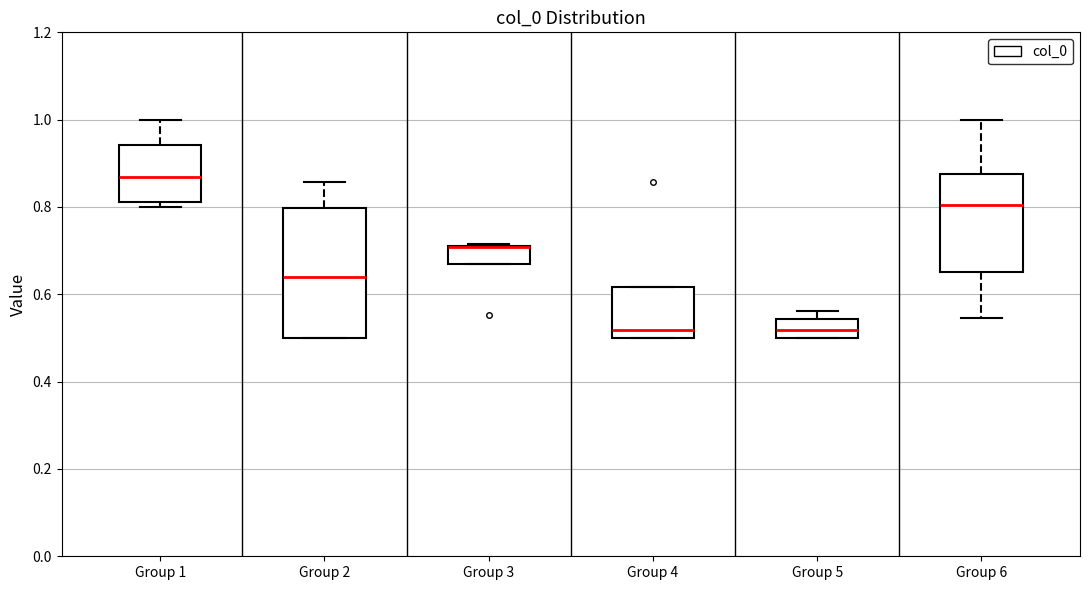

Where is the lower edge of the box for Group 4 on the y-axis? The values are not printed on the chart, so give them approximately, as read against the axis.

0.50